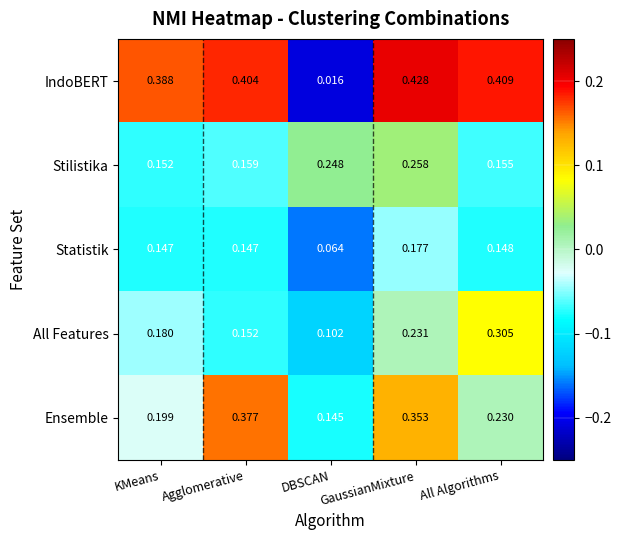

Which series has the widest spread of values?

IndoBERT